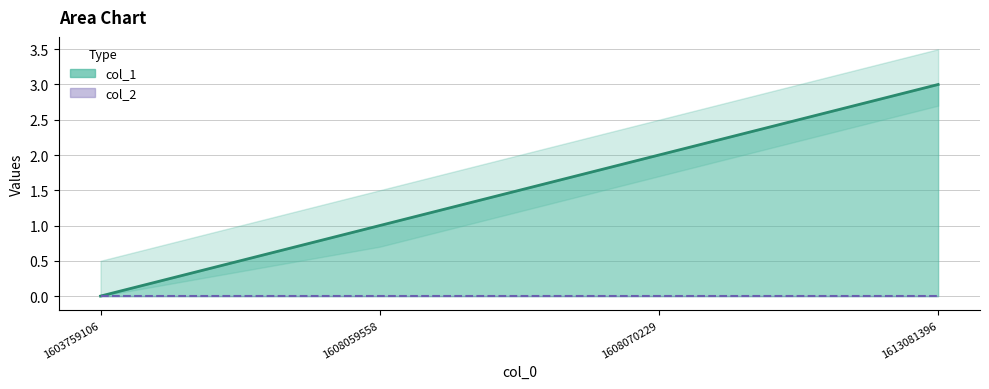

What is the highest value of the col_1 line series?

3